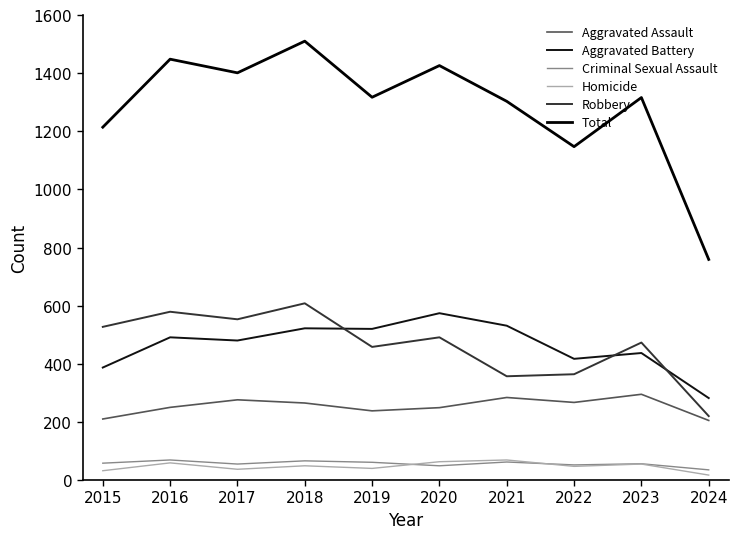

Where does the Robbery series first go above 491?

2015